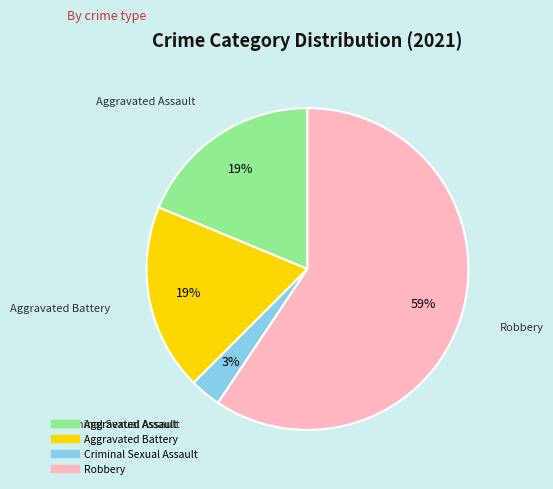

Is it true that Criminal Sexual Assault is 3% of the pie?

True